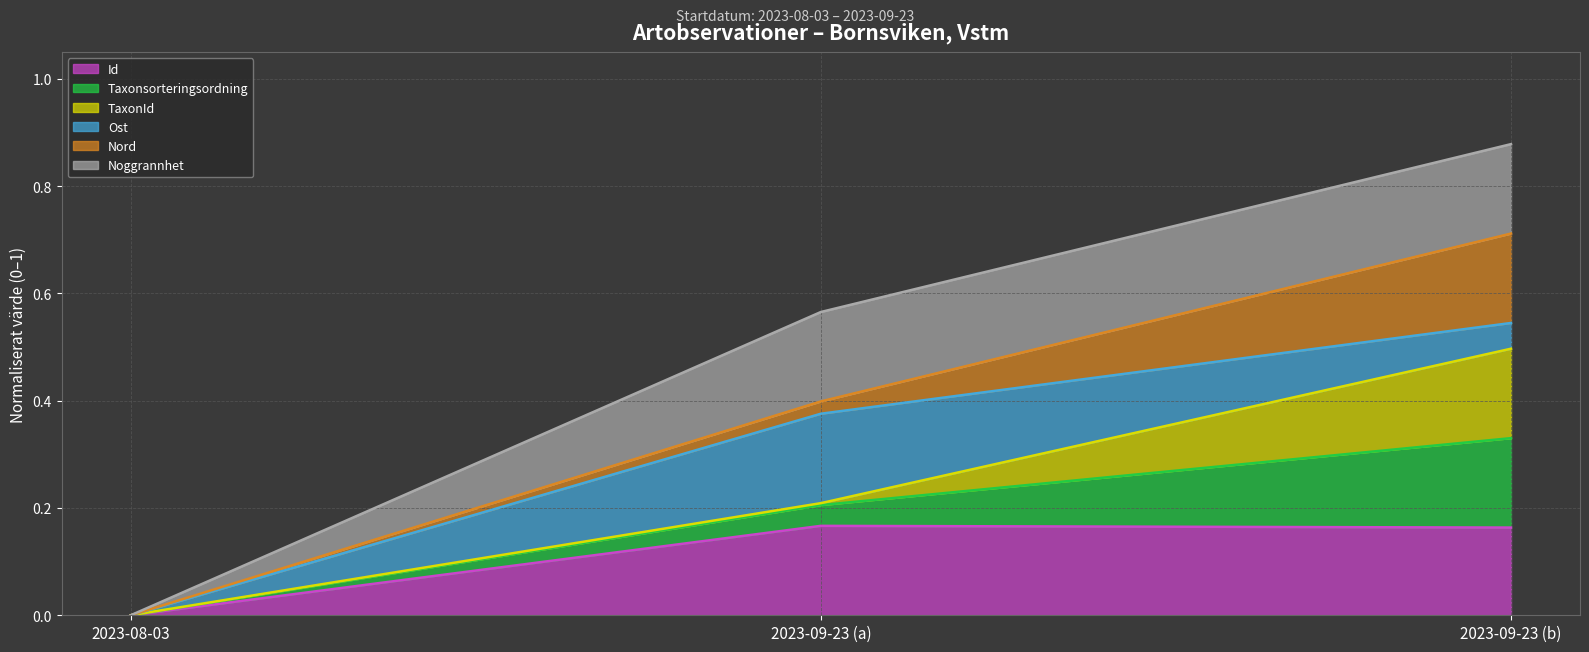

The TaxonId (line) series shows 0.2 at 2023-09-23 (a). True or false?

True